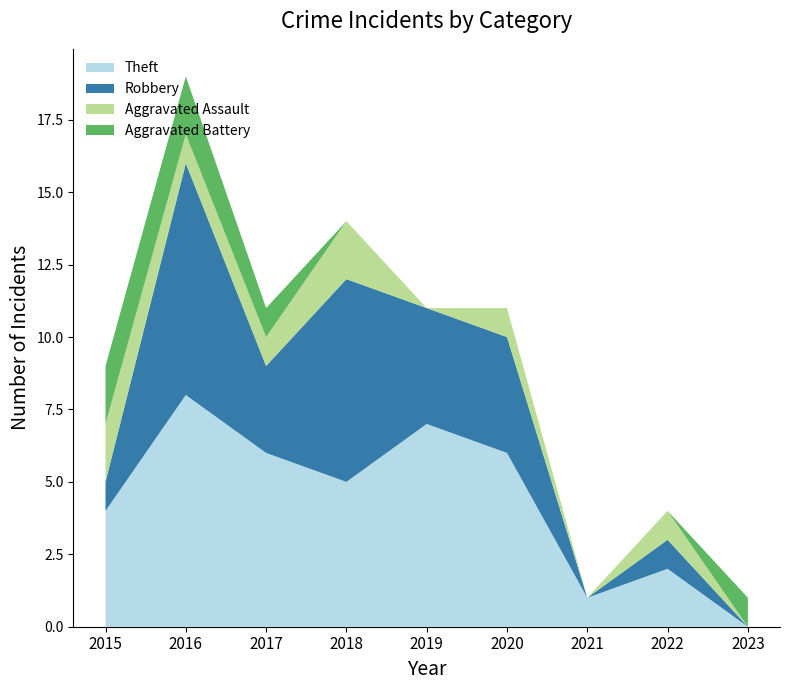

Reading left to right, what are all the values shown in this chart?

Theft: 4	8	6	5	7	6	1	2	0
Robbery: 1	8	3	7	4	4	0	1	0
Aggravated Assault: 2	1	1	2	0	1	0	1	0
Aggravated Battery: 2	2	1	0	0	0	0	0	1